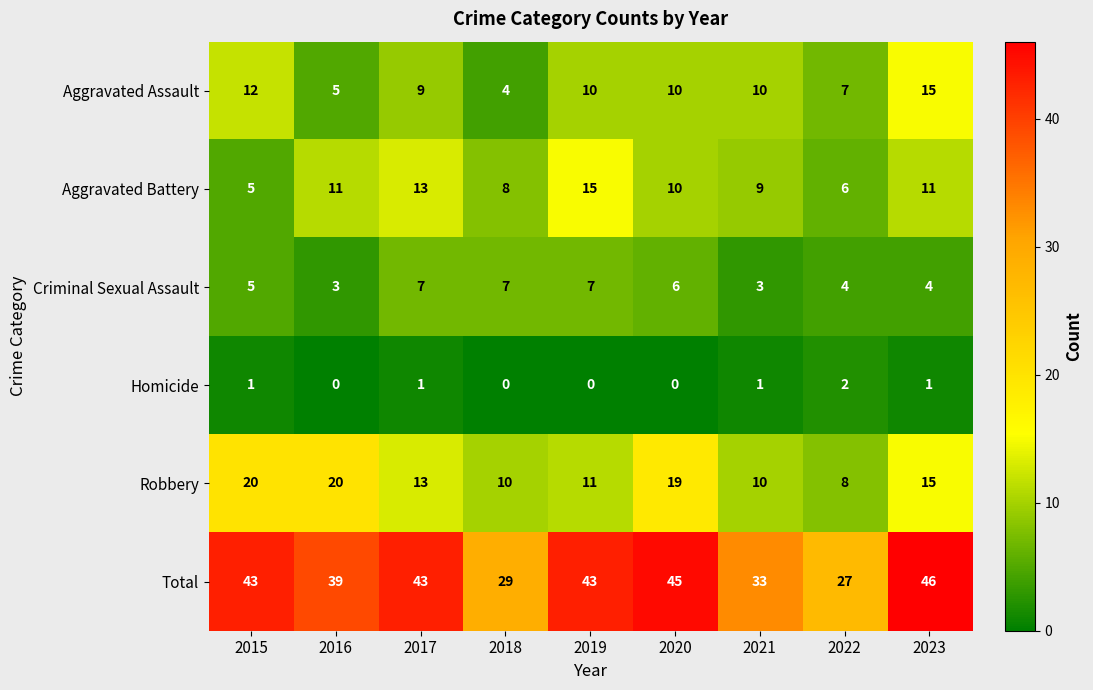

Between 2022 and 2023, which series saw the biggest shift?

Total